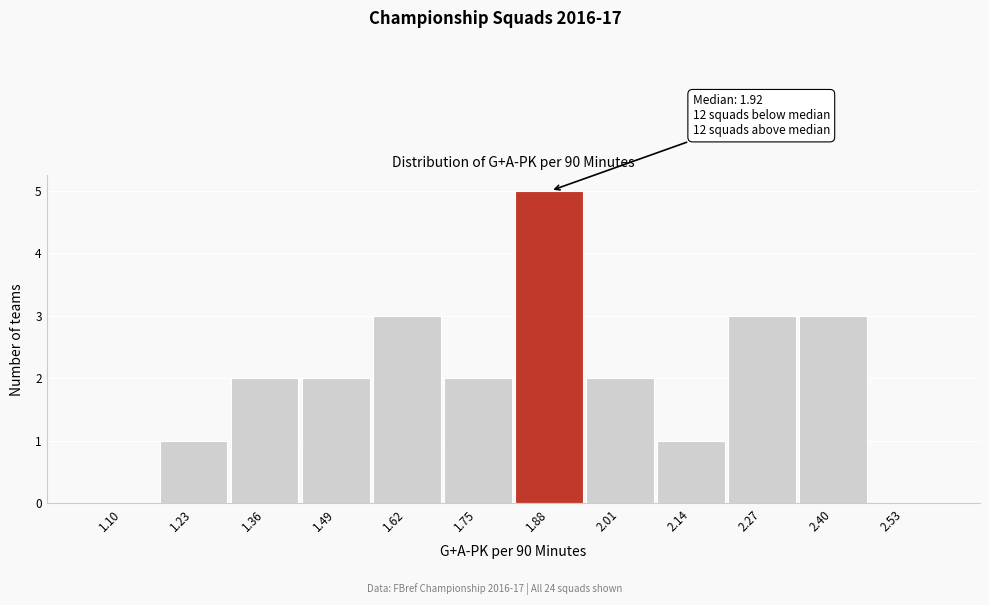

Reading right to left, transcribe all the data shown in this chart.

2.53=0	2.40=3	2.27=3	2.14=1	2.01=2	1.88=5	1.75=2	1.62=3	1.49=2	1.36=2	1.23=1	1.10=0